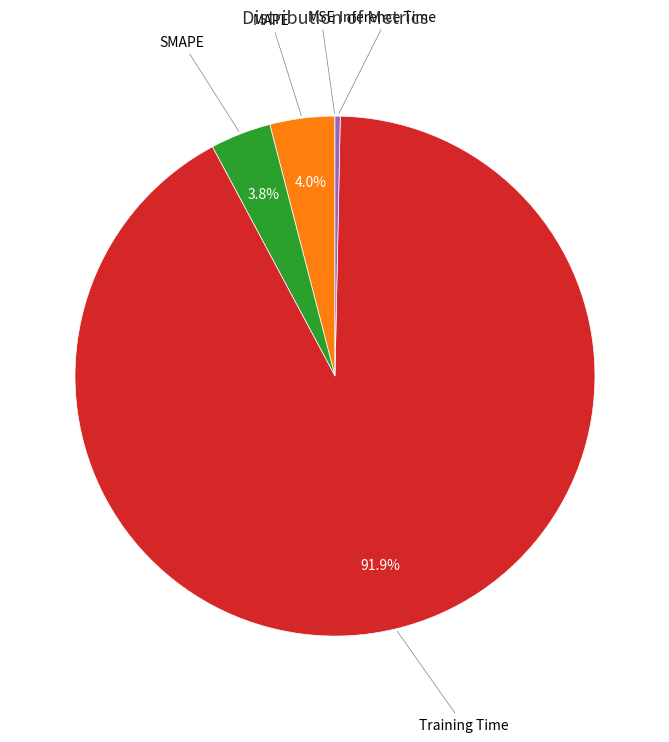

Does any single category account for the majority?

Yes